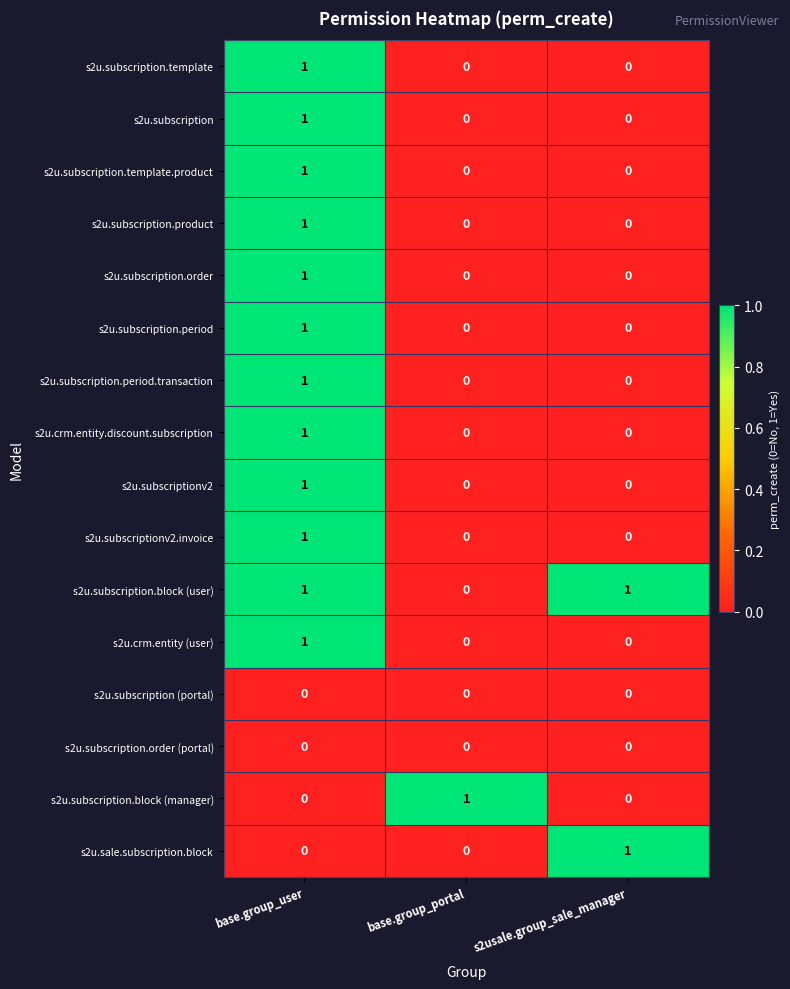

Which category has the highest value in the s2u.sale.subscription.block series?

s2usale.group_sale_manager